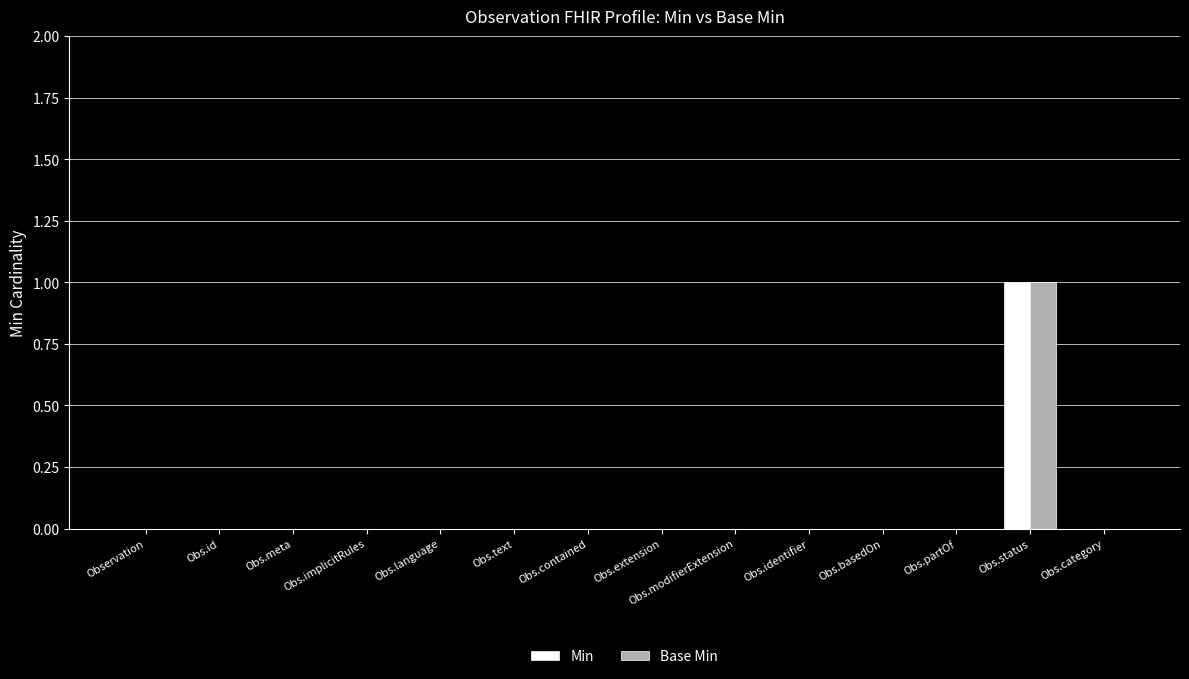

At which category is the sum across all series the highest?

Obs.status